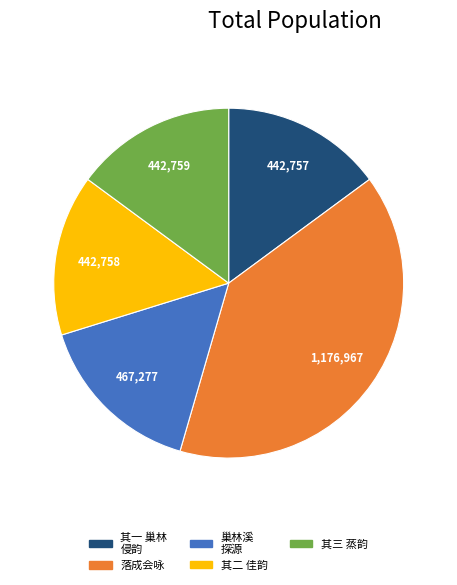

Does any single category account for the majority?

No